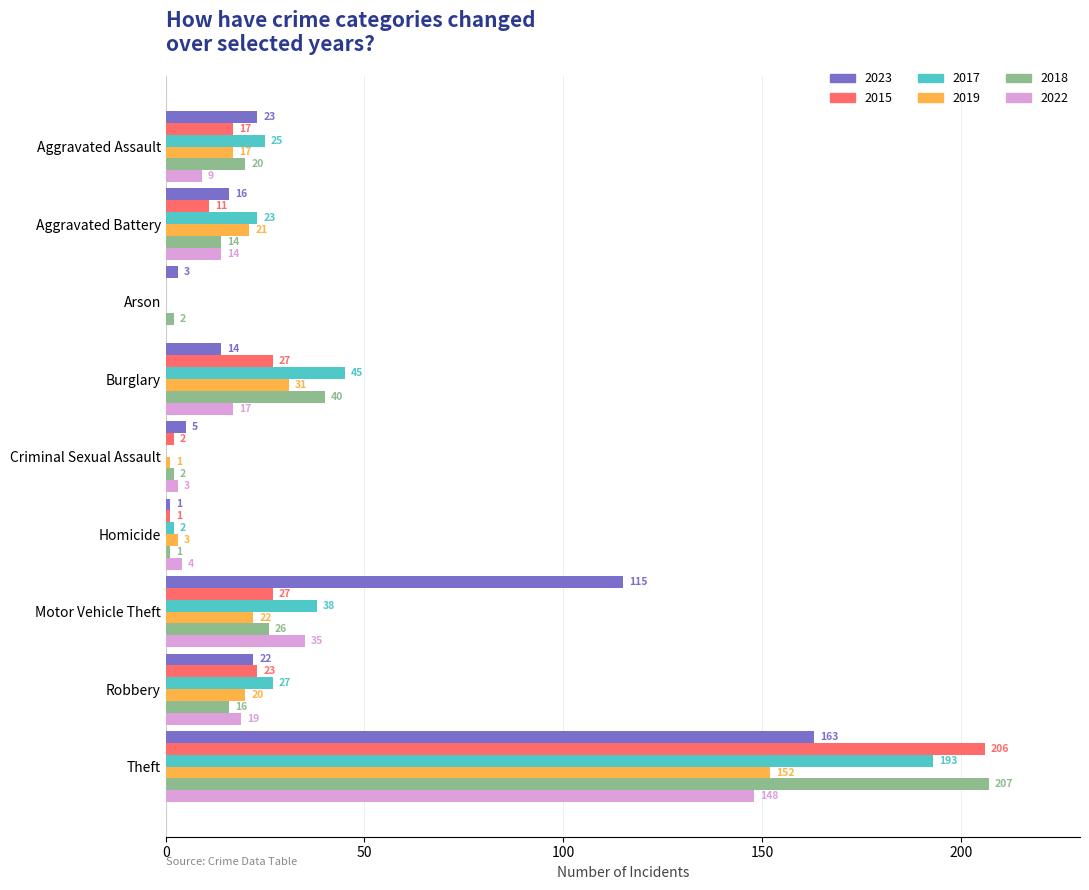

What is the sum of all 2023 values?

362